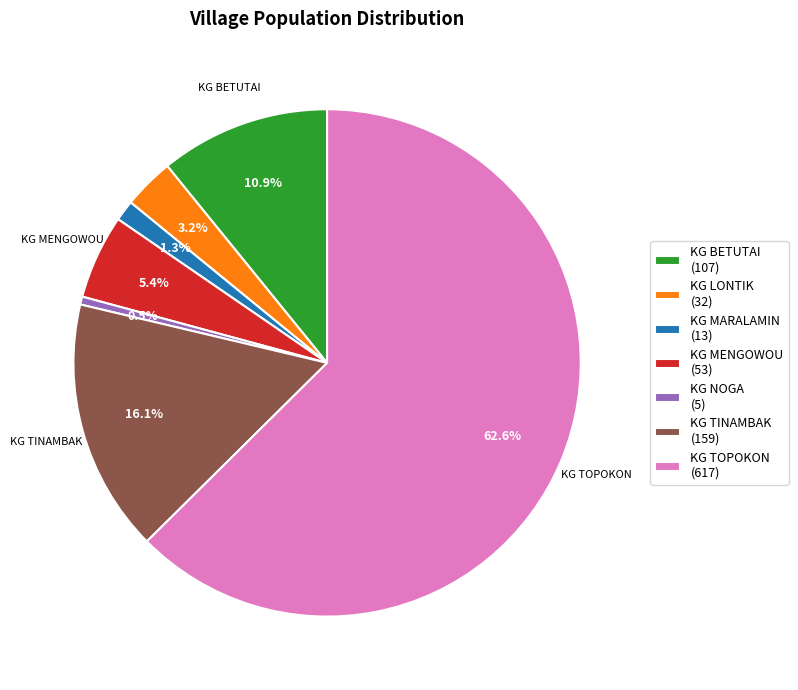

To the nearest percent, what percentage of the pie is KG MARALAMIN?

1%